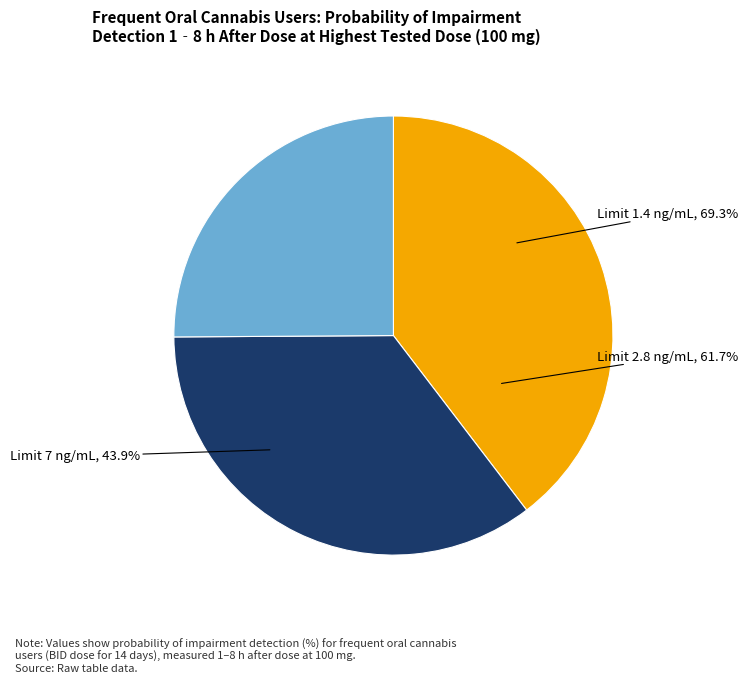

Rank the categories by value from highest to lowest.

1.4 ng/mL limit (dose 100 mg), 2.8 ng/mL limit (dose 100 mg), 7 ng/mL limit (dose 100 mg)